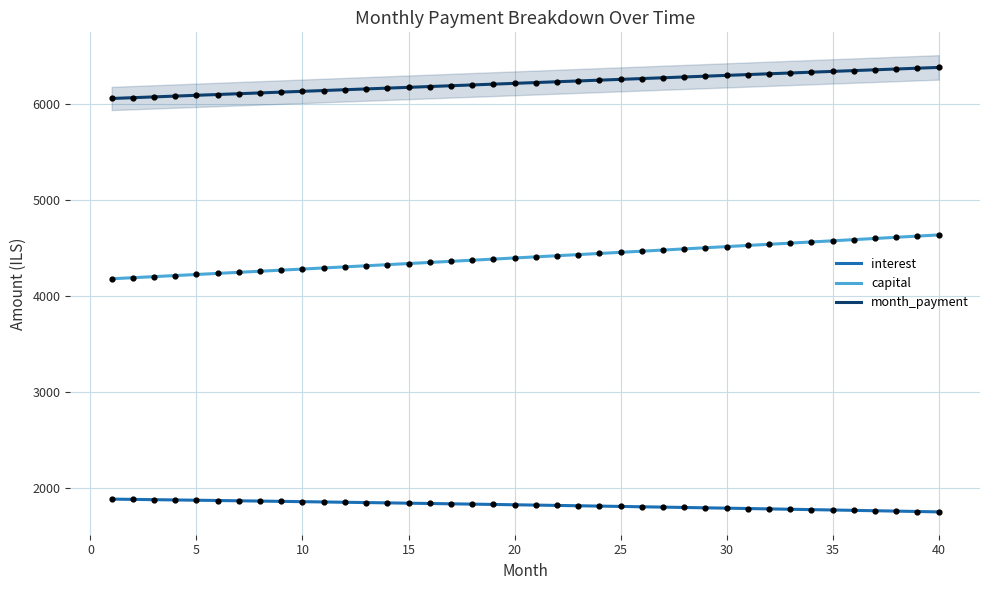

Which series reaches the maximum Y coordinate?

month_payment